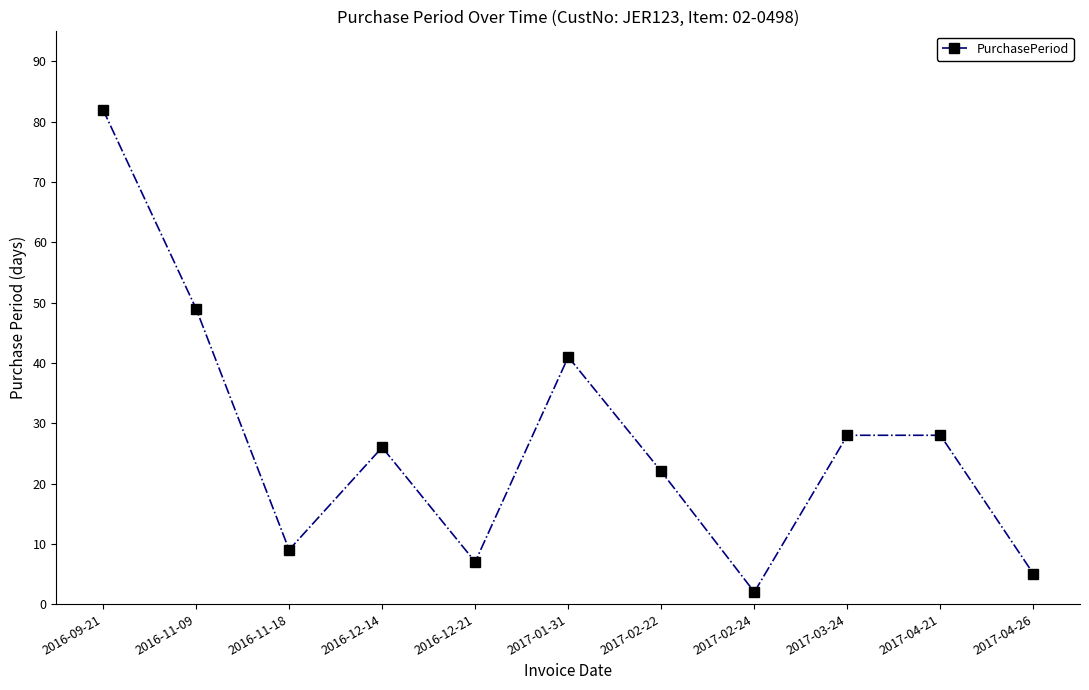

The chart shows a value of 22 at 2017-02-22. True or false?

True